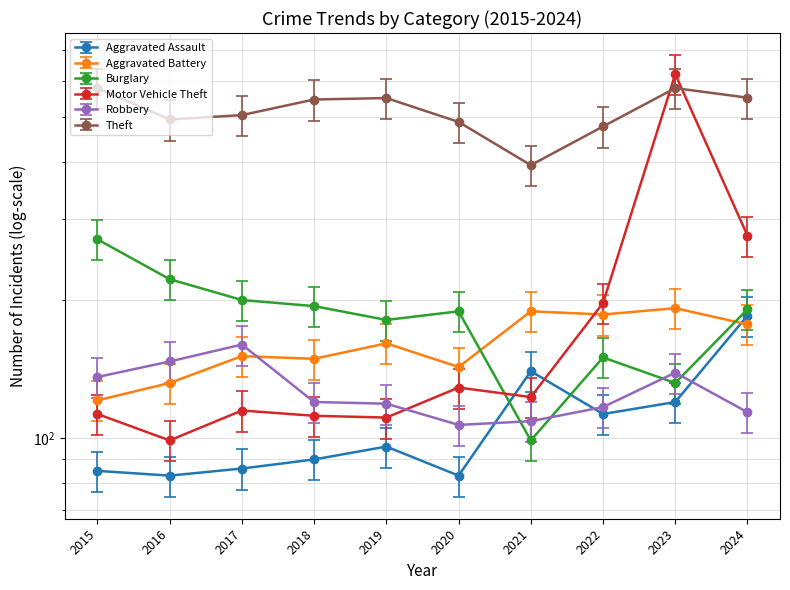

What is the sum of the Theft values at 2020 and 2018?

1137.4